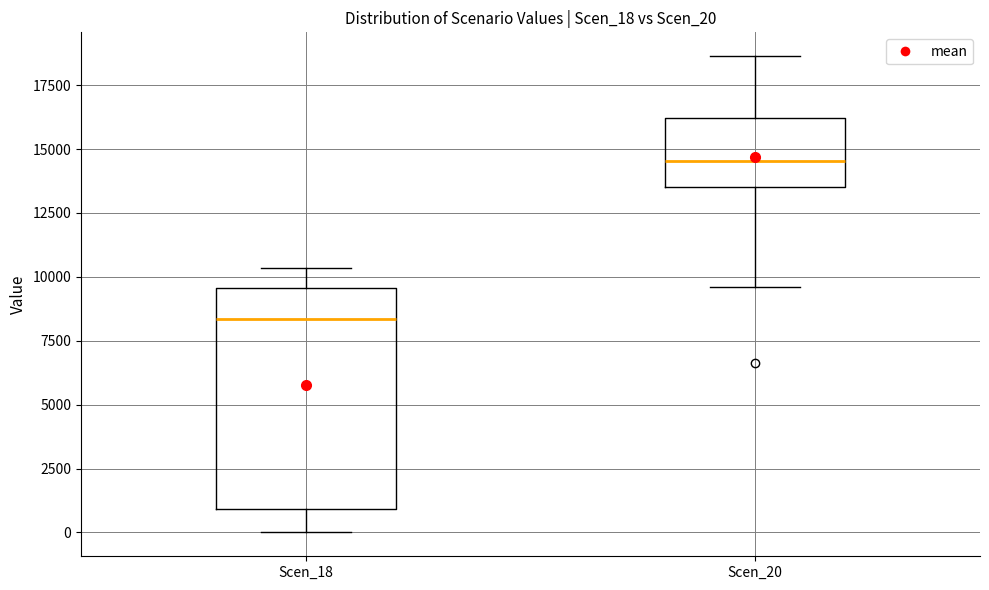

Which box has the highest median line?

Scen_20